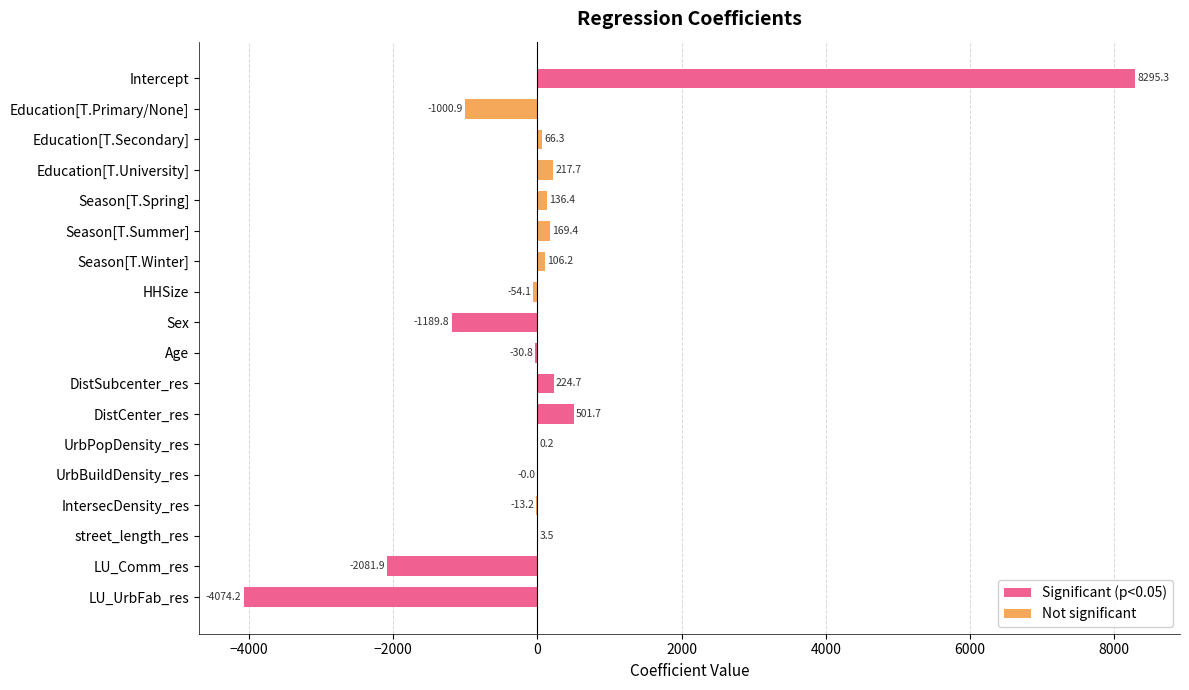

Rank the categories by value from highest to lowest.

Intercept, DistCenter_res, DistSubcenter_res, Education[T.University], Season[T.Summer], Season[T.Spring], Season[T.Winter], Education[T.Secondary], street_length_res, UrbPopDensity_res, UrbBuildDensity_res, IntersecDensity_res, Age, HHSize, Education[T.Primary/None], Sex, LU_Comm_res, LU_UrbFab_res